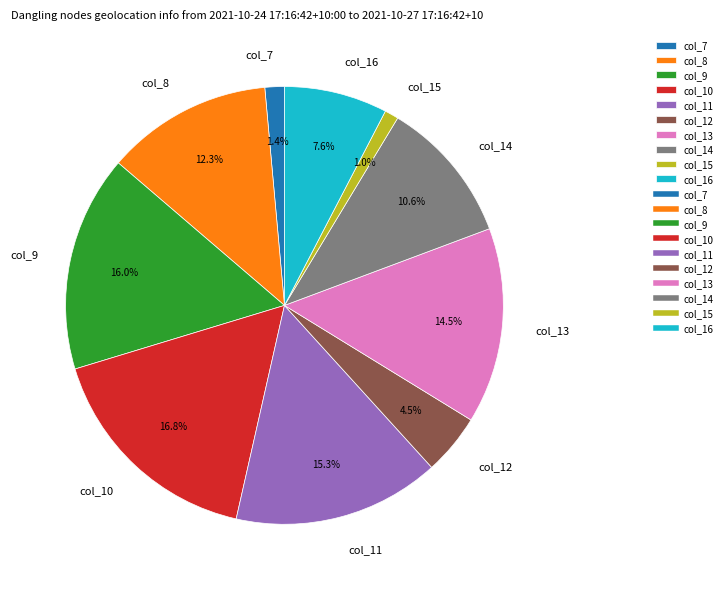

What percentage is NOT represented by col_7?

98.6%